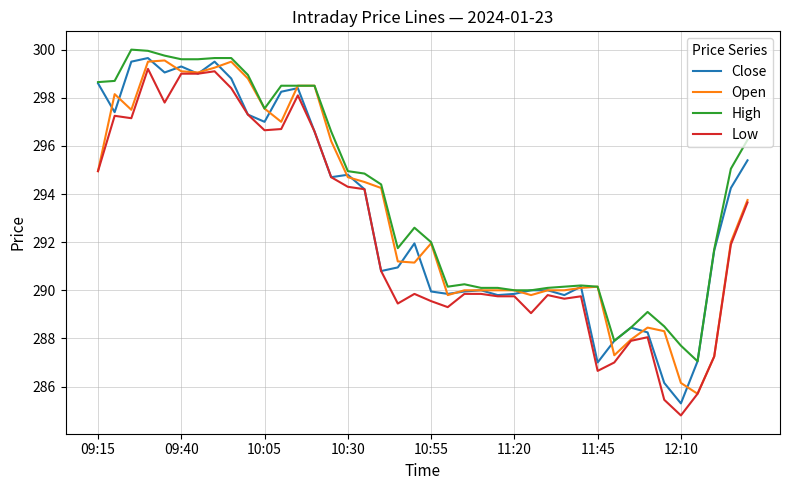

True or false: High and Low intersect in this chart.

False